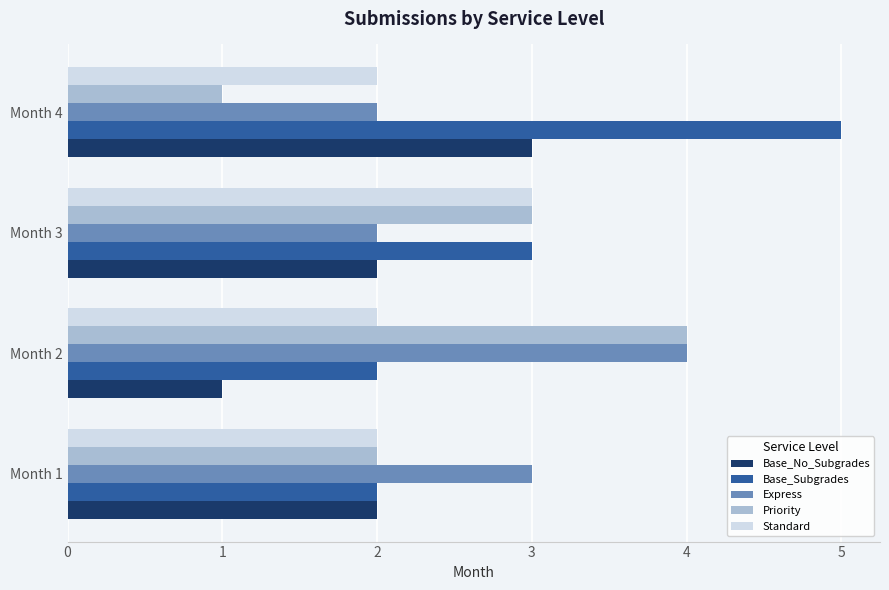

What is the sum of all Priority values?

10